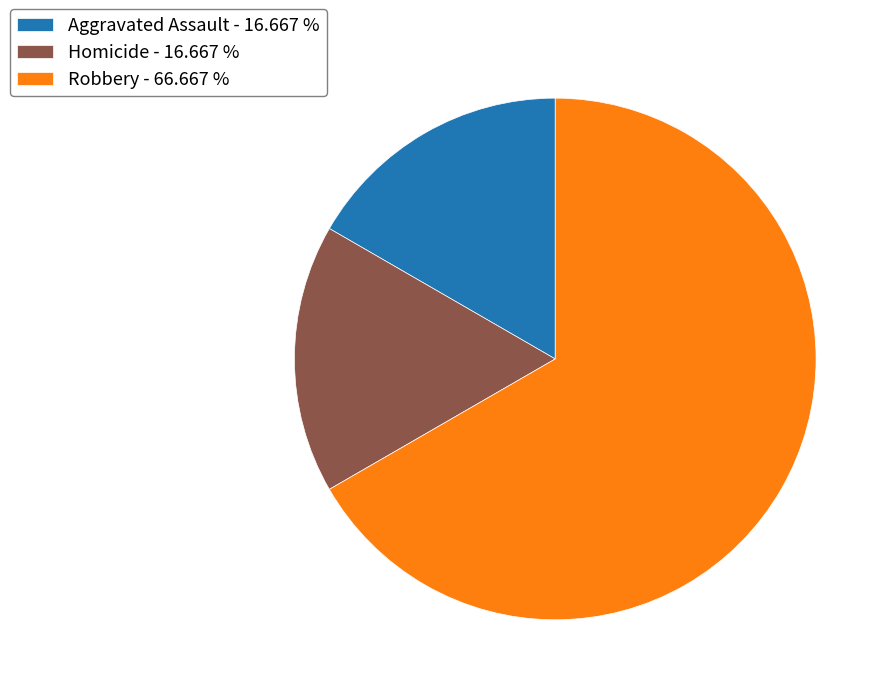

Count the number of slices in the pie.

3